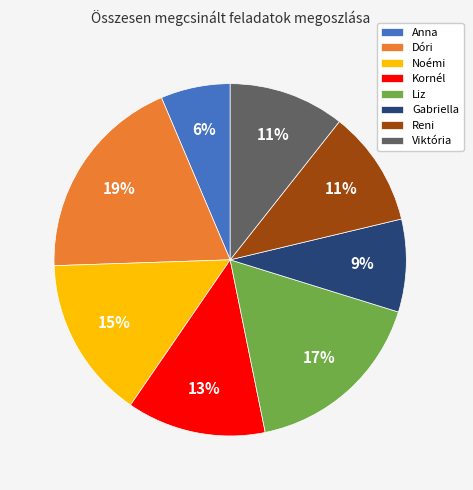

How many segments does this pie chart have?

8